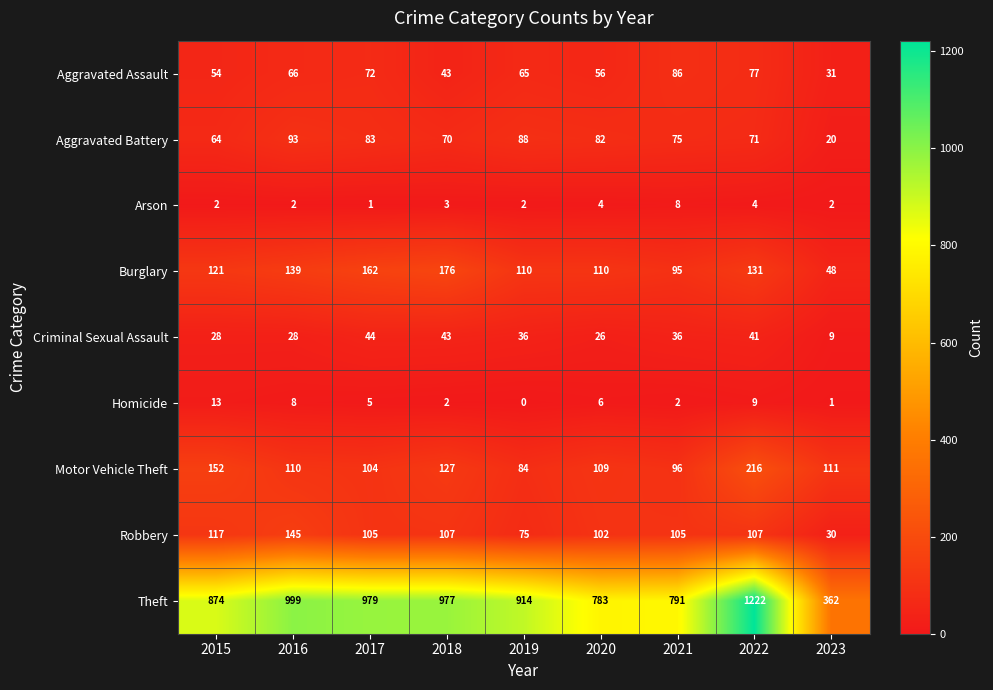

How many values in Homicide are above zero?

8